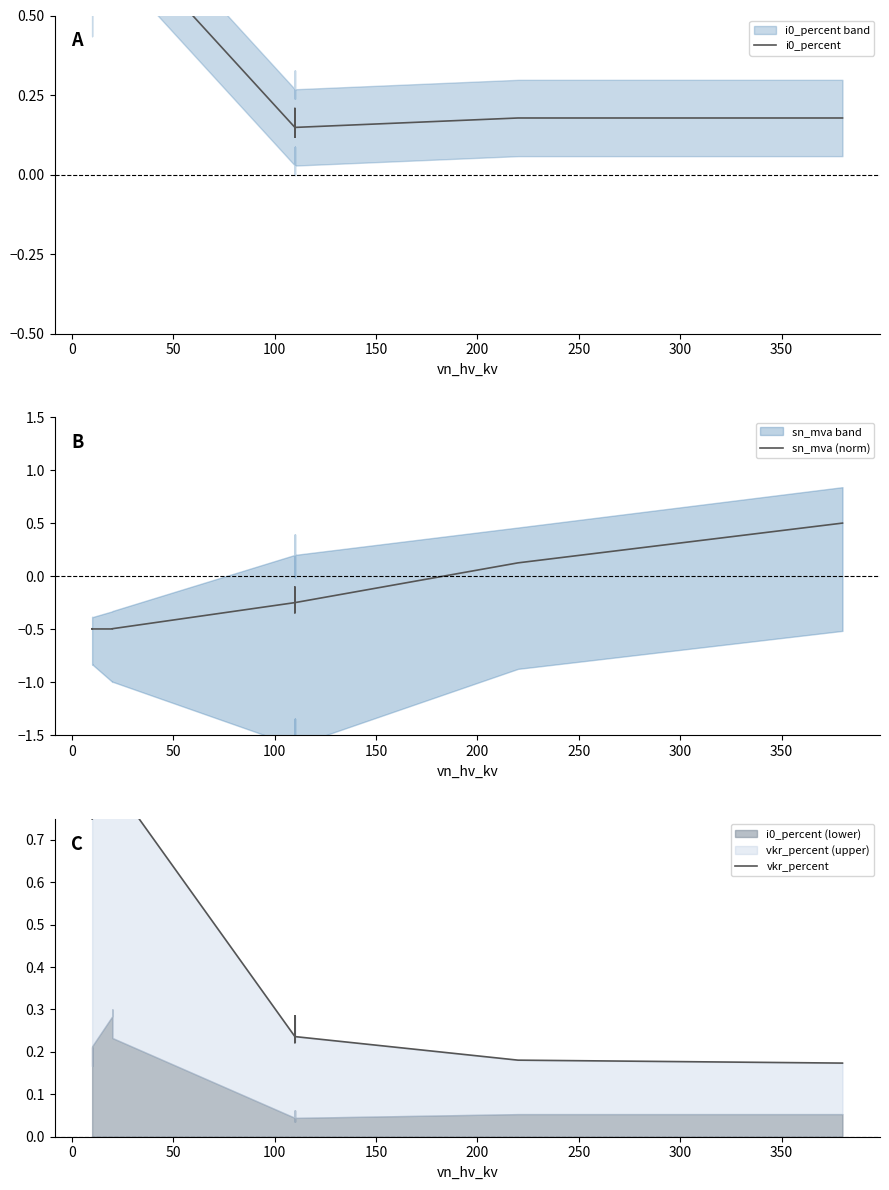

What are all the series names shown in the legend?

i0_percent, sn_mva (norm), vkr_percent